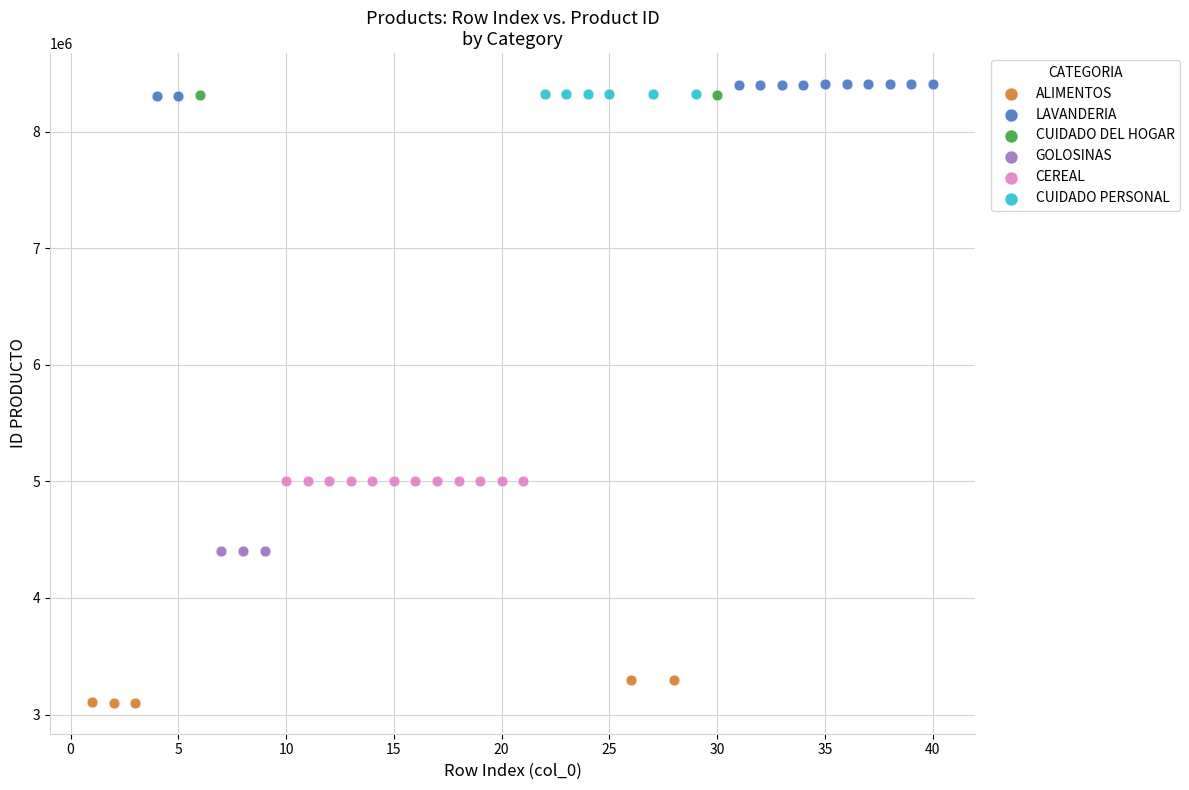

Which series has the largest Y range (max minus min)?

ALIMENTOS